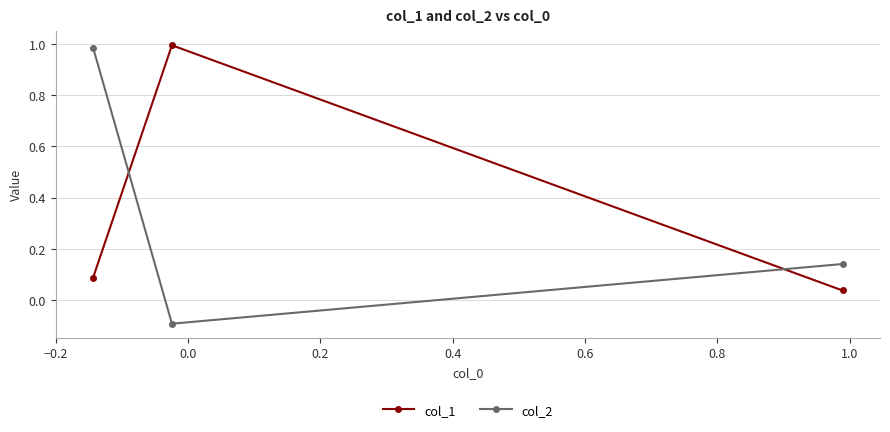

At how many categories does at least one series exceed 0?

3